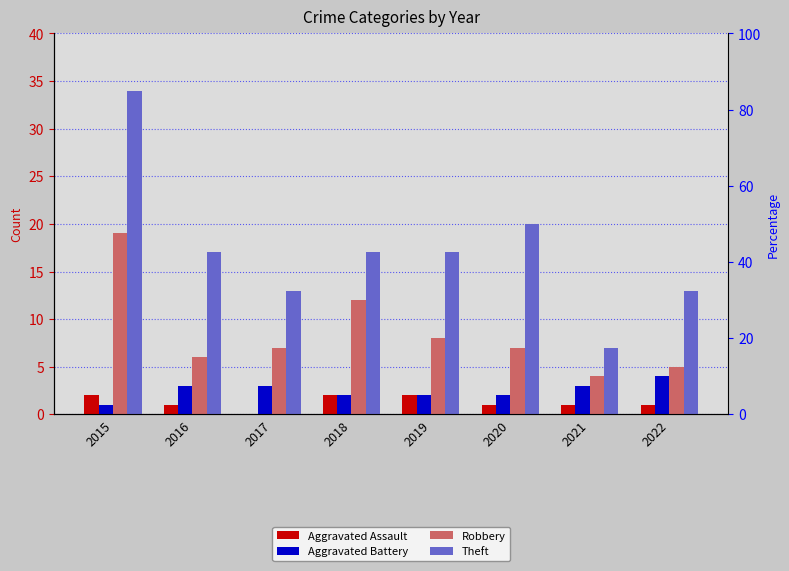

Reading left to right, extract all data points from this chart.

Aggravated Assault: 2015=2	2016=1	2017=0	2018=2	2019=2	2020=1	2021=1	2022=1
Aggravated Battery: 2015=1	2016=3	2017=3	2018=2	2019=2	2020=2	2021=3	2022=4
Robbery: 2015=19	2016=6	2017=7	2018=12	2019=8	2020=7	2021=4	2022=5
Theft: 2015=34	2016=17	2017=13	2018=17	2019=17	2020=20	2021=7	2022=13